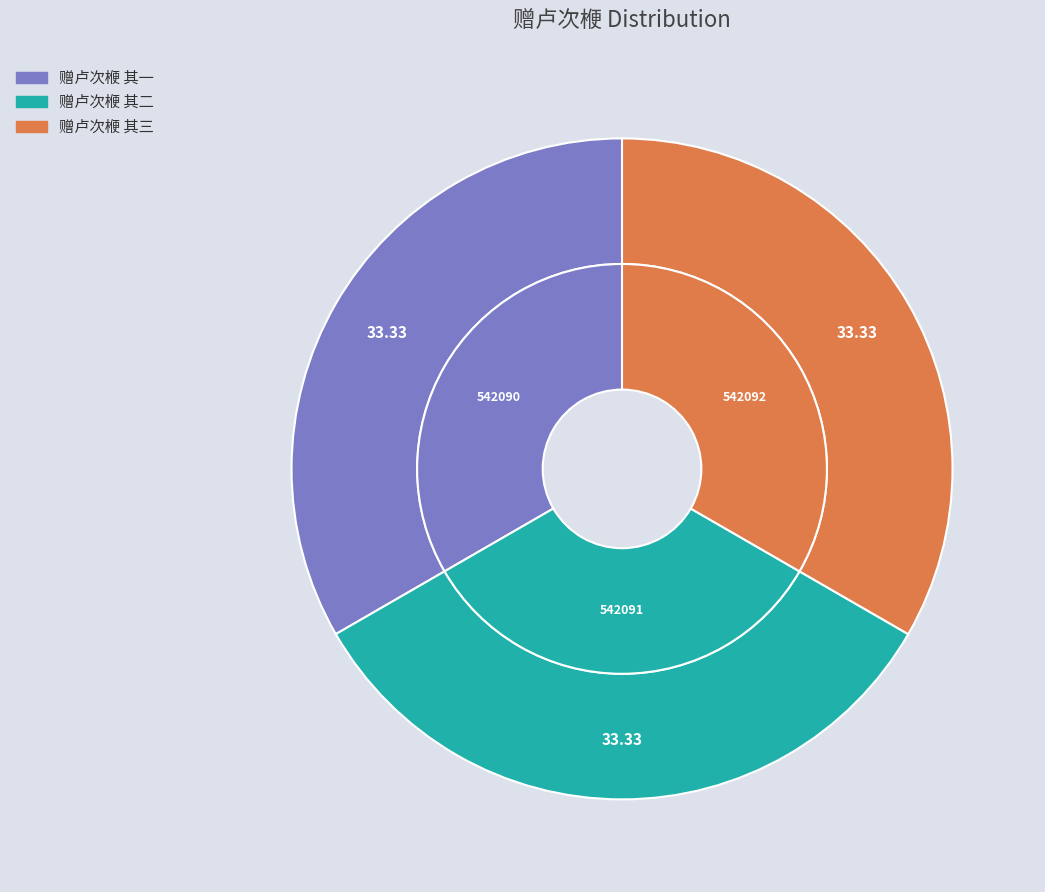

To the nearest percent, what is the combined percentage of 赠卢次楩 其二 and 赠卢次楩 其一?

67%